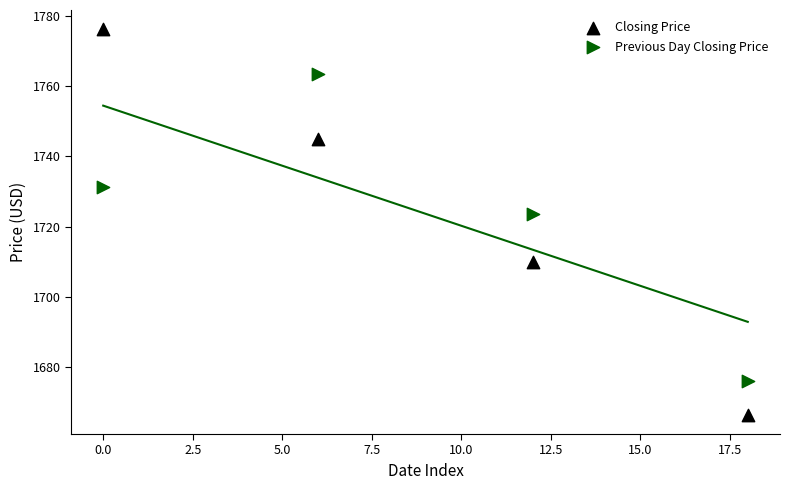

Across all series, what Y value is closest to 1721?

1723.7